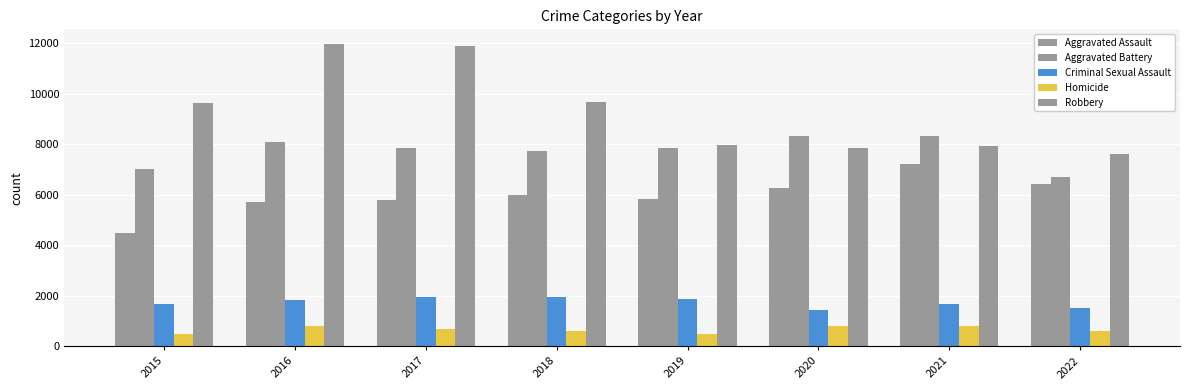

How many bars are there in total?

40